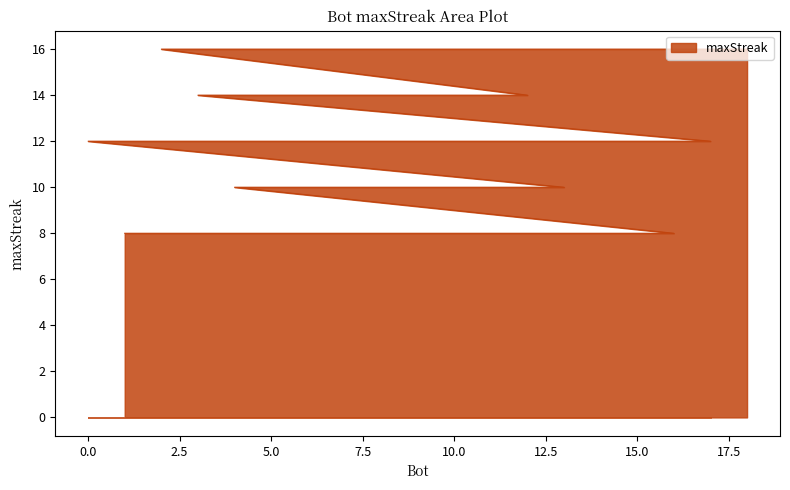

Count the values in the range 10 to 14.

11